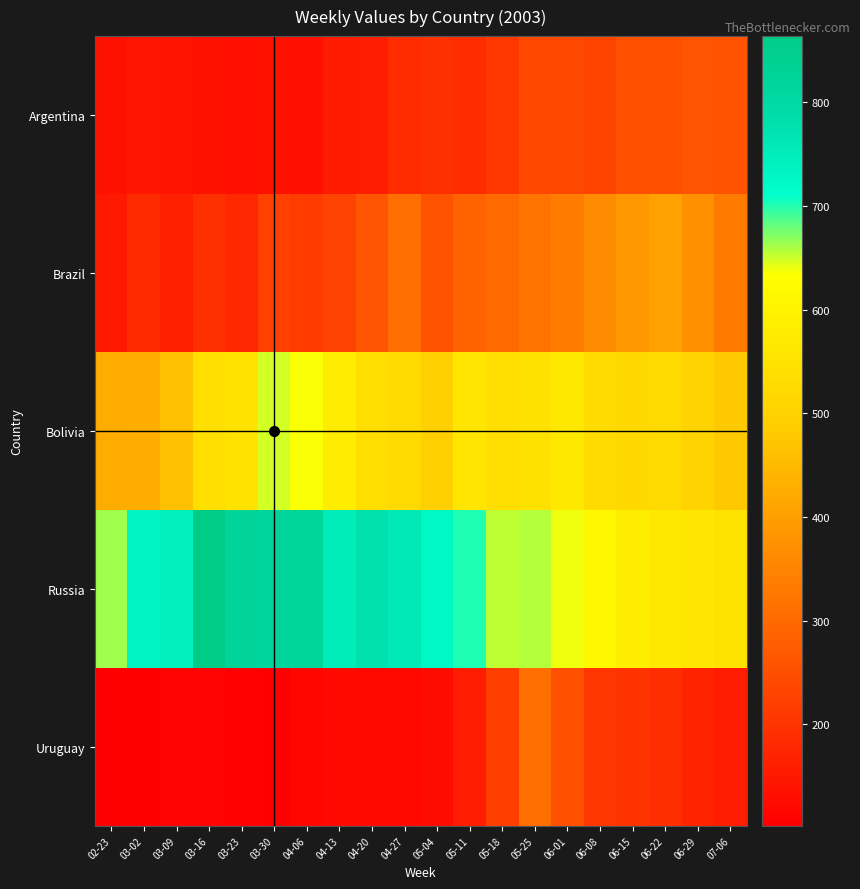

Which series has the largest total across all categories?

Russia